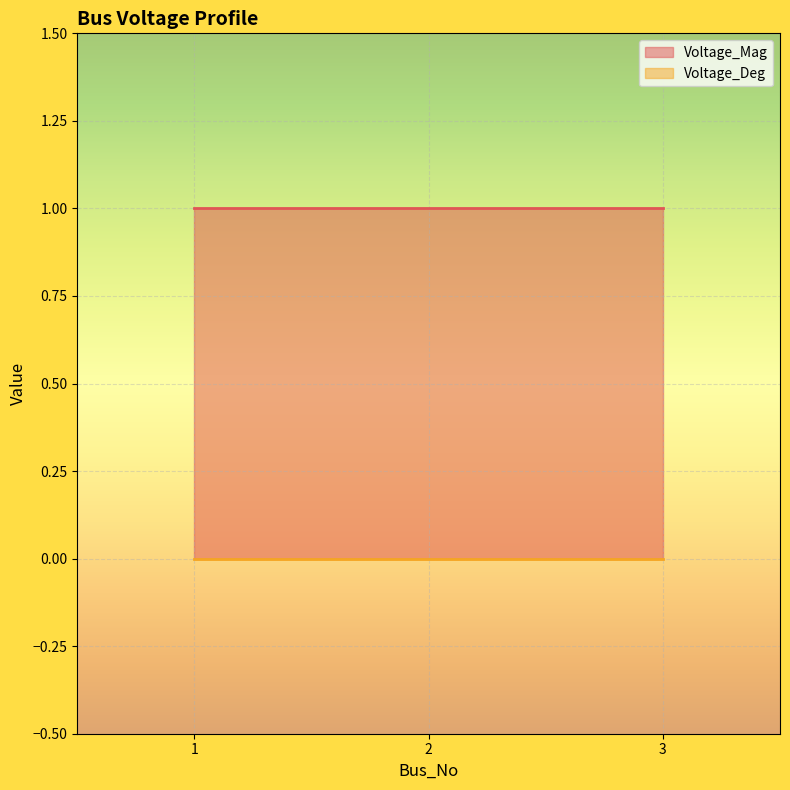

Reading right to left, extract all data points from this chart.

Voltage_Mag: 1	1	1
Voltage_Deg: 0	0	0